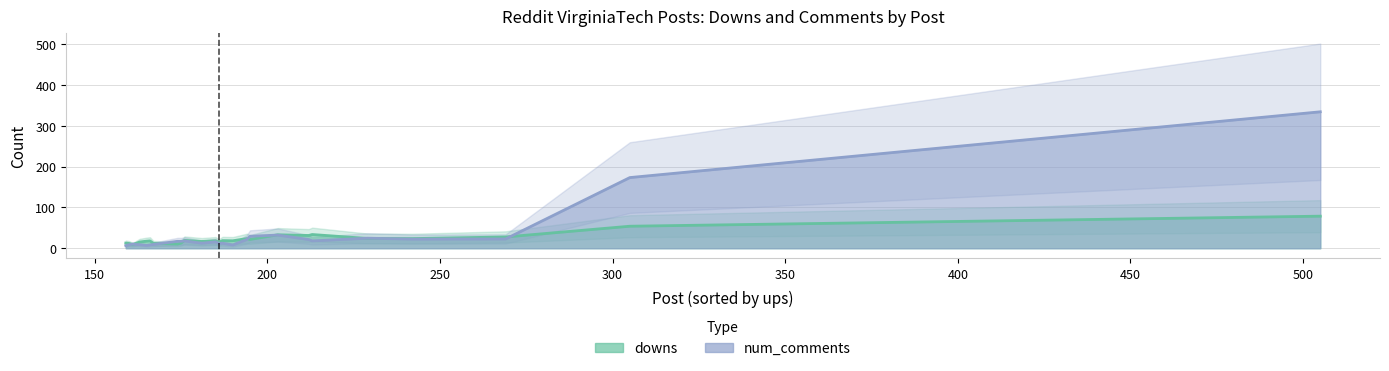

How many lines are shown in the chart?

2